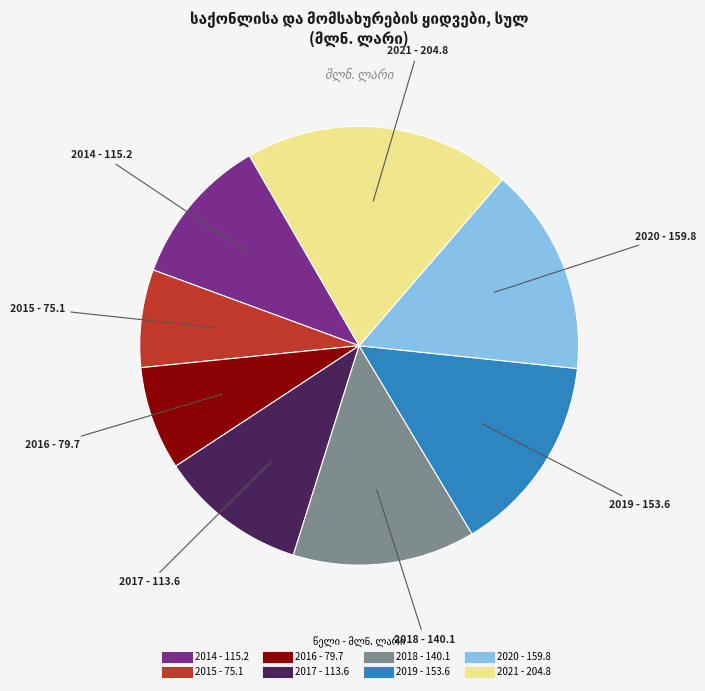

The 2017 slice represents 11% of the pie. True or false?

True